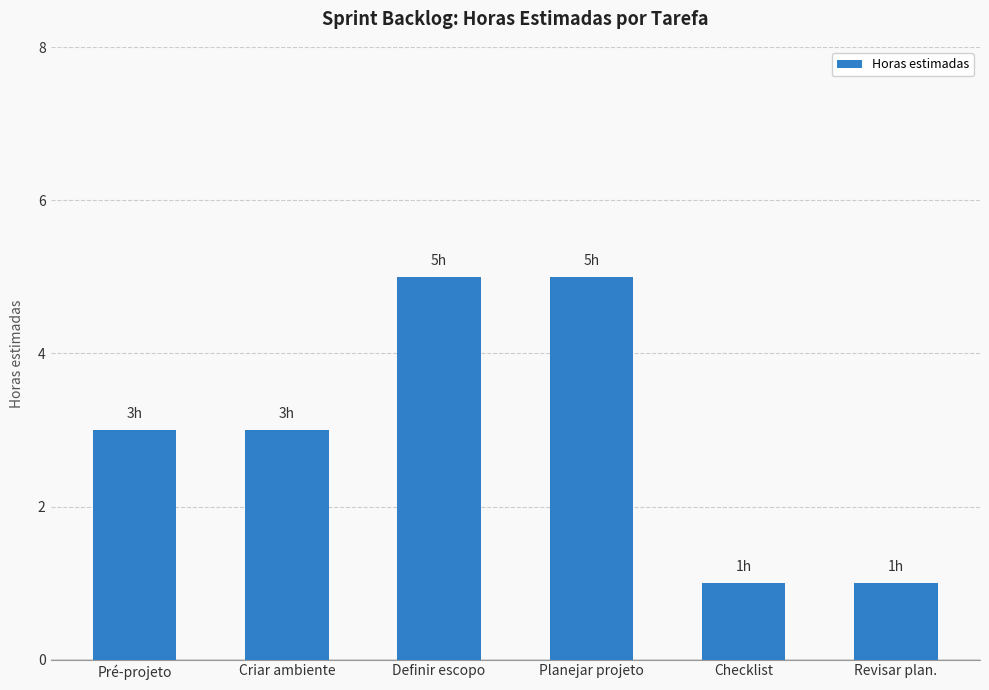

What is the change in value from Criar ambiente to Planejar projeto?

+2